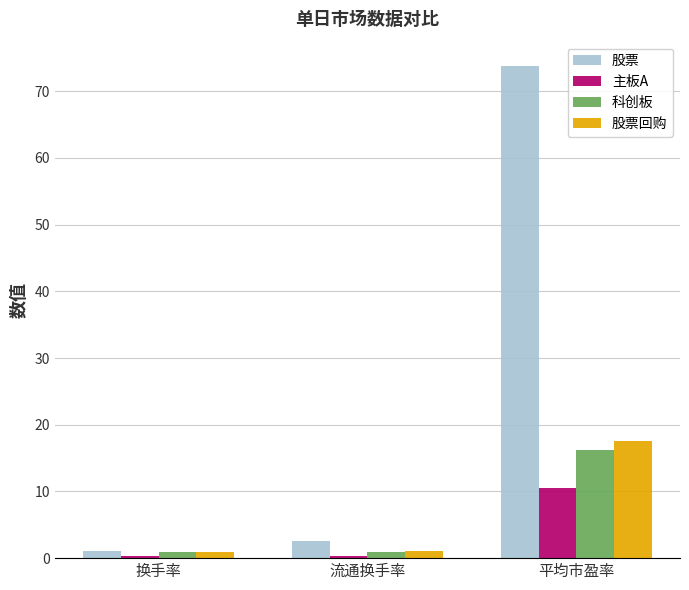

What position from the right is 流通换手率?

2